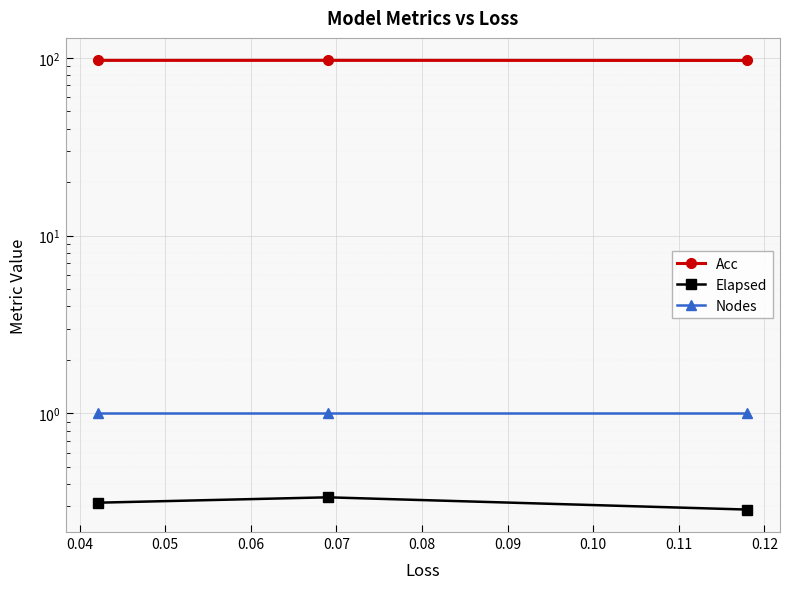

Which series has the widest spread of values?

Acc